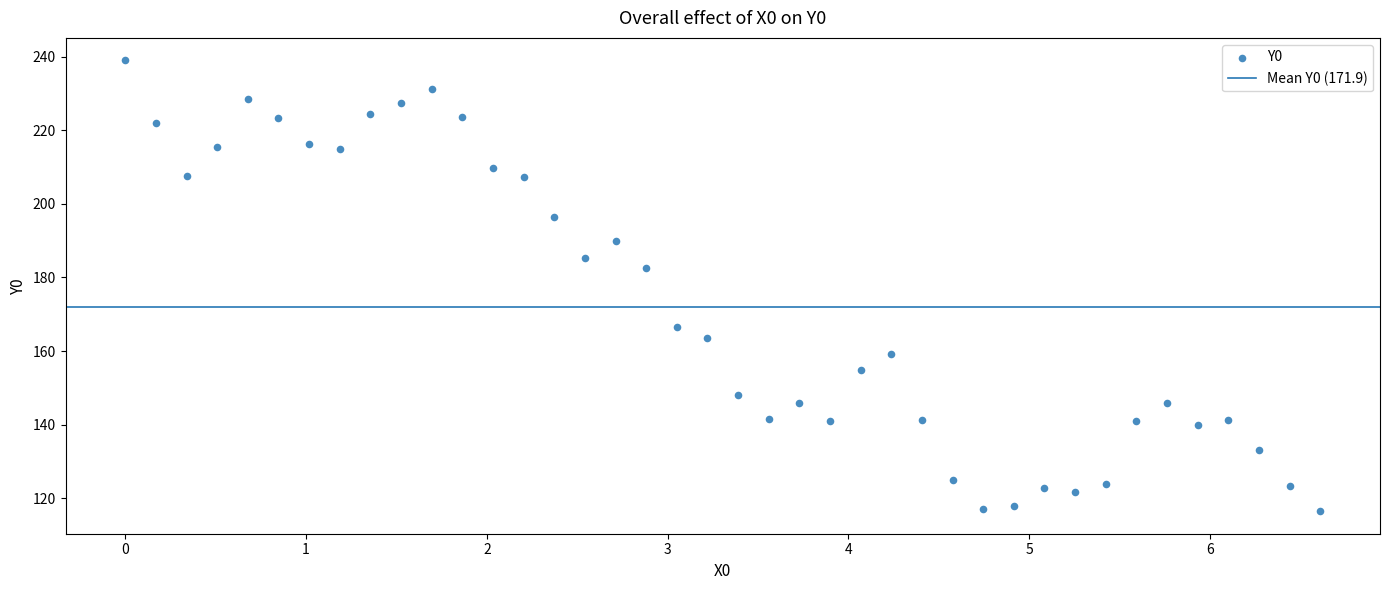

What Y value in the scatter plot is closest to 177?

182.5